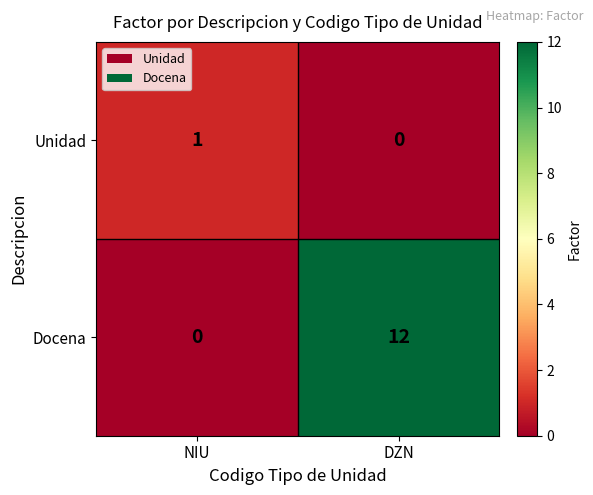

What is the average value of the Docena series?

6